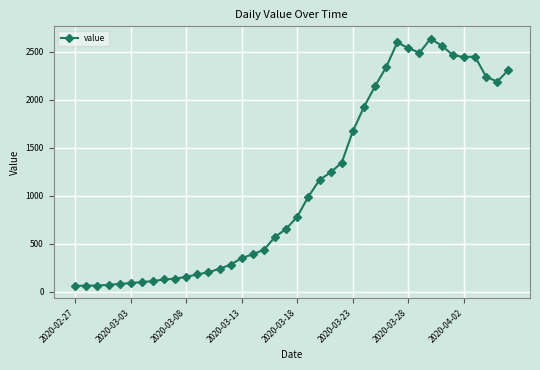

What is the value of the 26th point from the left?

1674